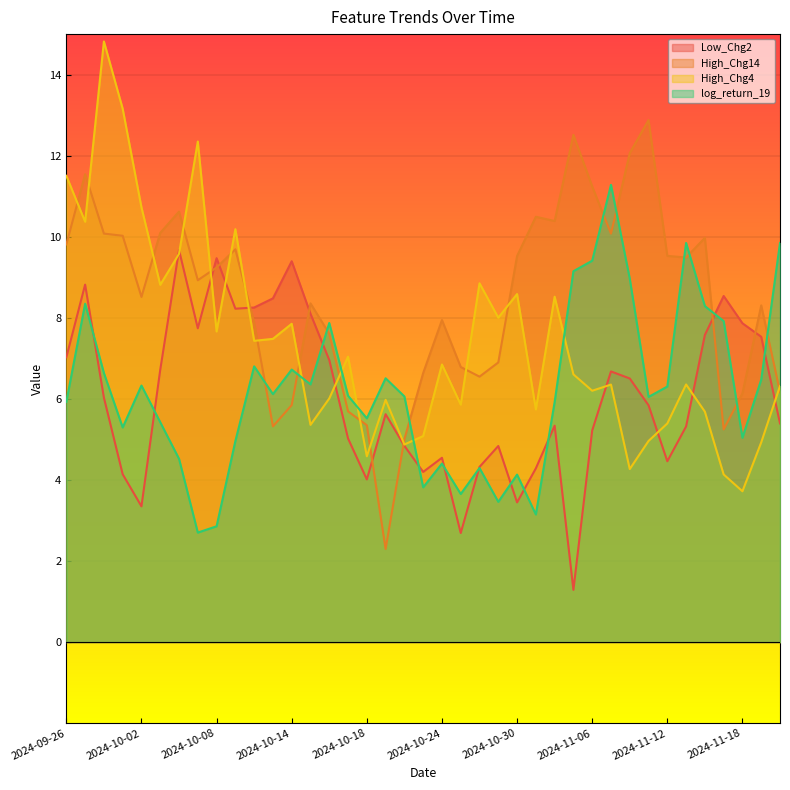

After their last crossing, which series has the higher values: log_return_19 or High_Chg14?

log_return_19